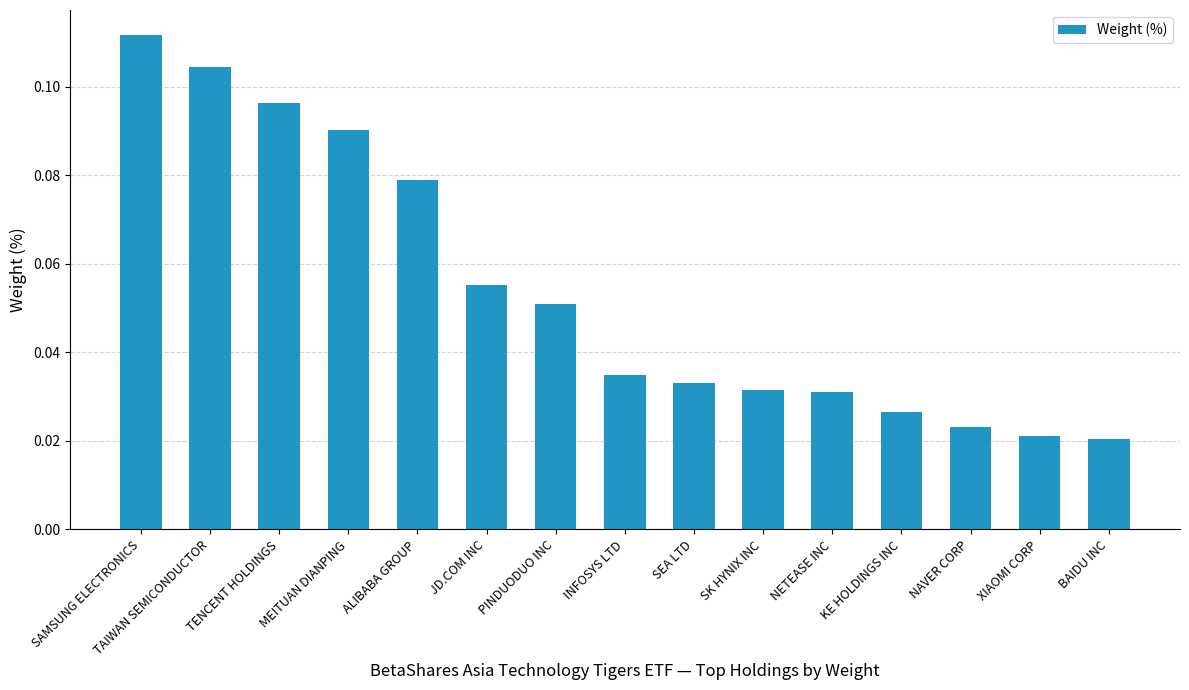

Between KE HOLDINGS INC and NAVER CORP, which is larger?

KE HOLDINGS INC